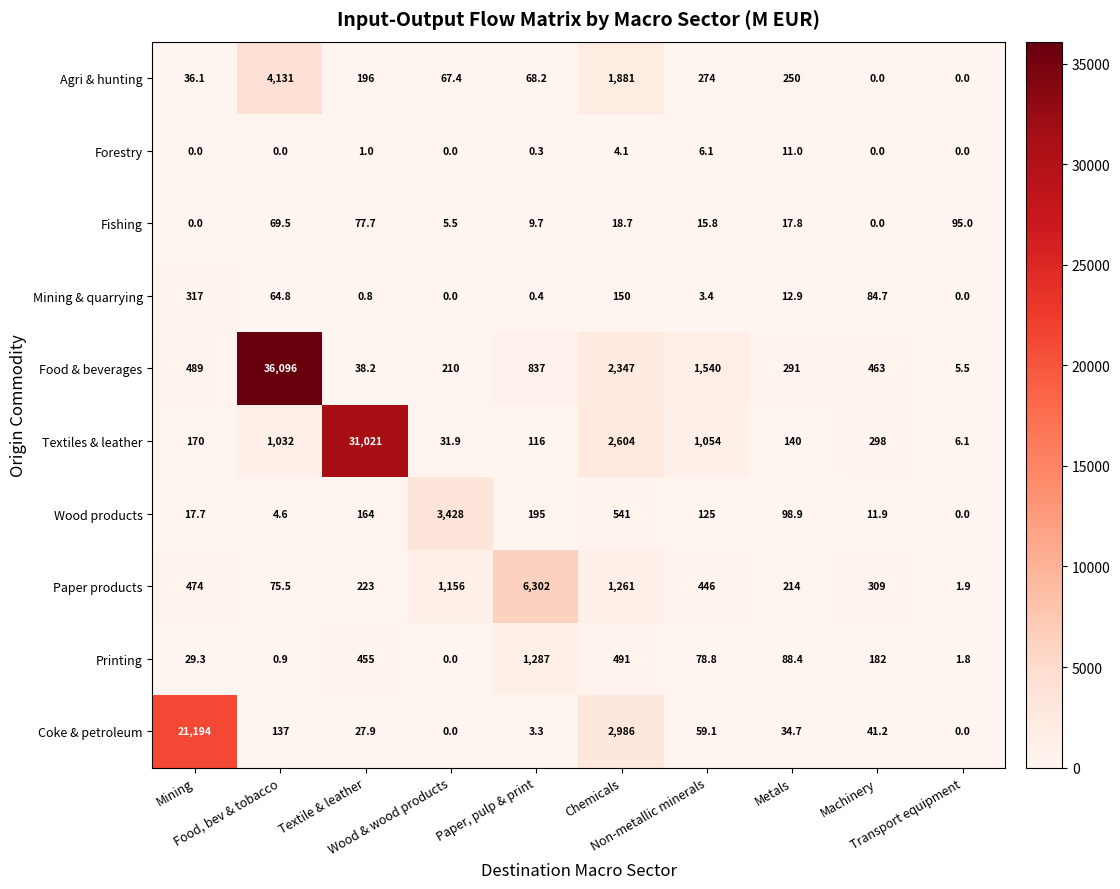

List the series in order of their peak value, highest first.

Food & beverages, Textiles & leather, Coke & petroleum, Paper products, Agri & hunting, Wood products, Printing, Mining & quarrying, Fishing, Forestry